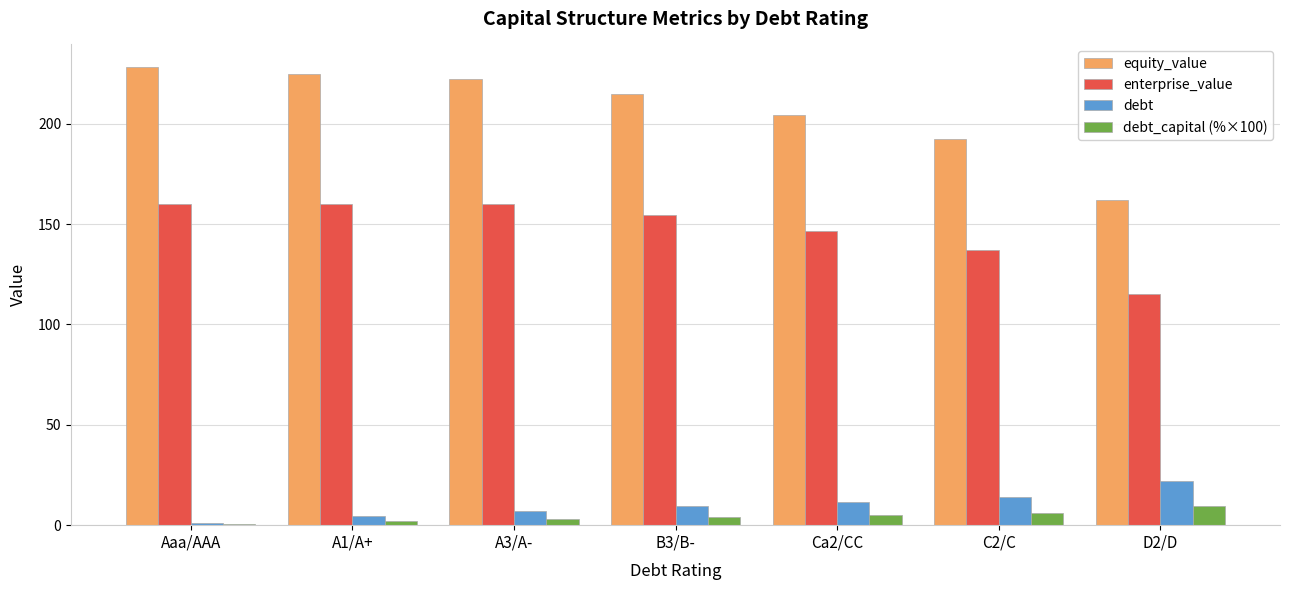

The enterprise_value series shows 154.6 at B3/B-. True or false?

True